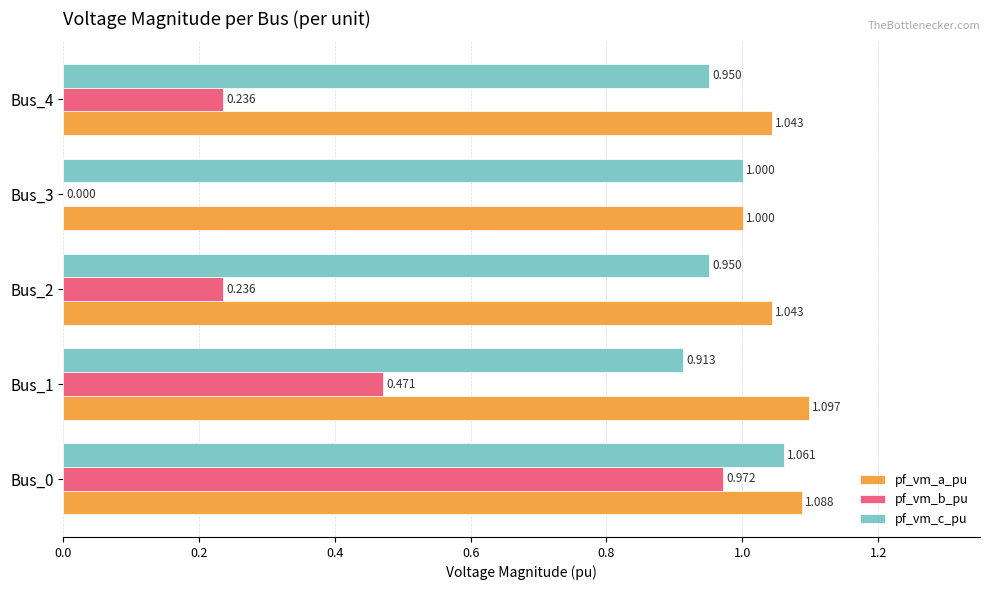

Which series has the largest total across all categories?

pf_vm_a_pu